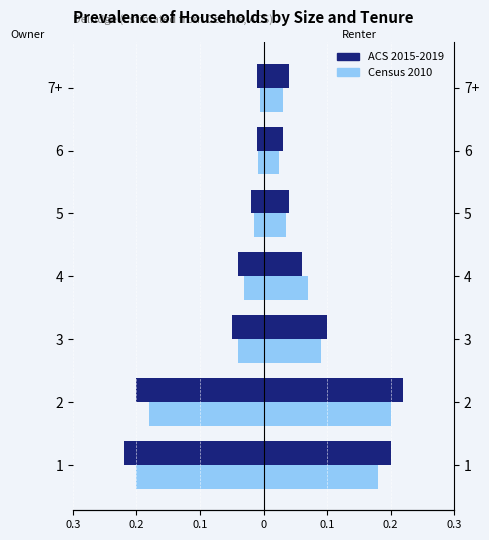

How many groups of bars are there?

7